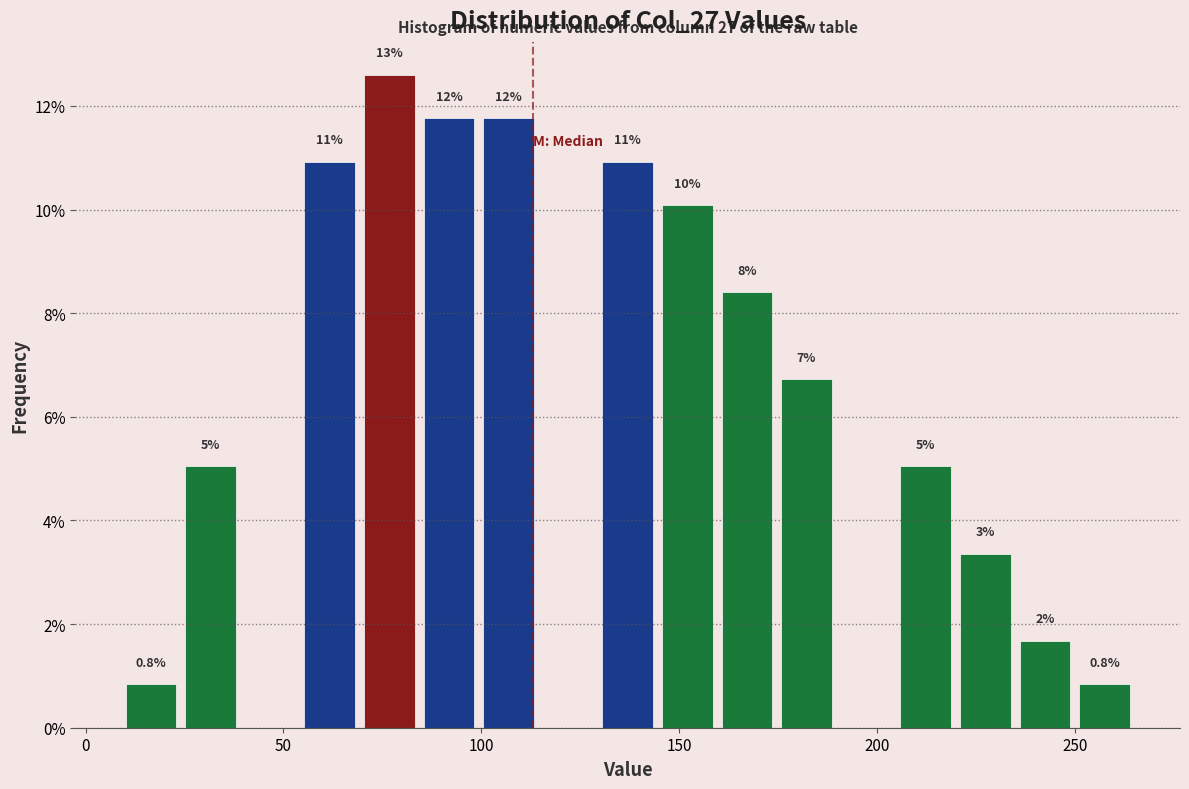

Around what value on the x-axis is the tallest bar? Give the approximate position of its centre, as read against the axis.

75